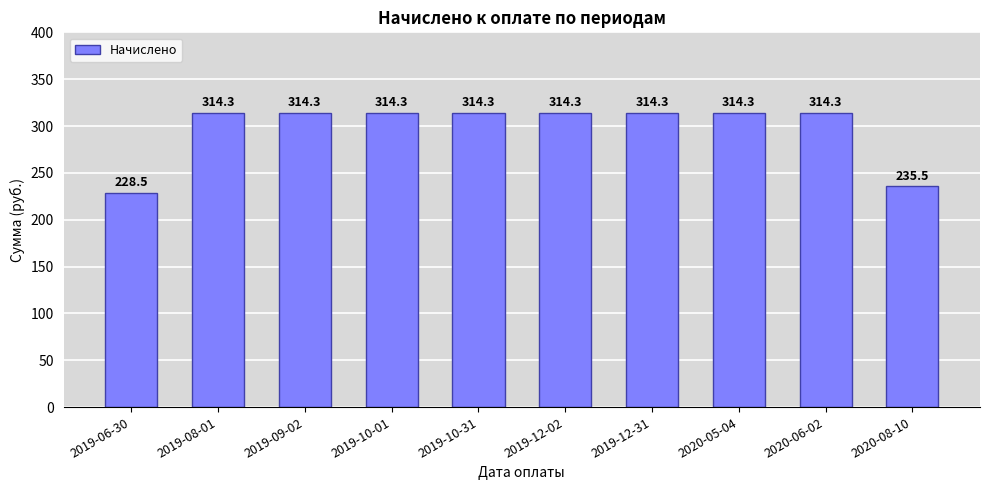

What is the minimum value shown in the chart?

228.5